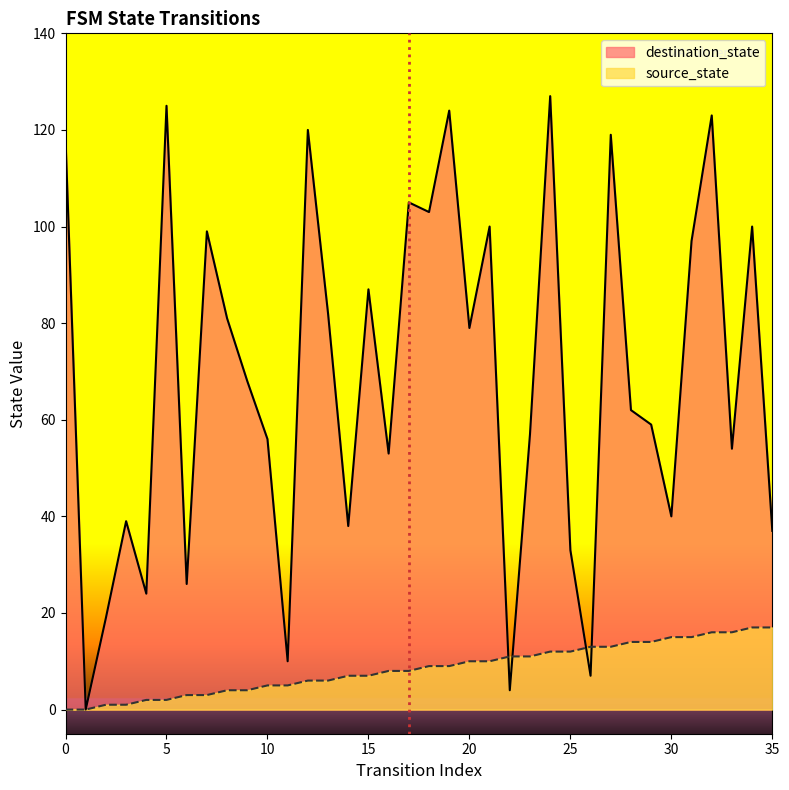

List the series in order of their overall mean, lowest first.

source_state, destination_state